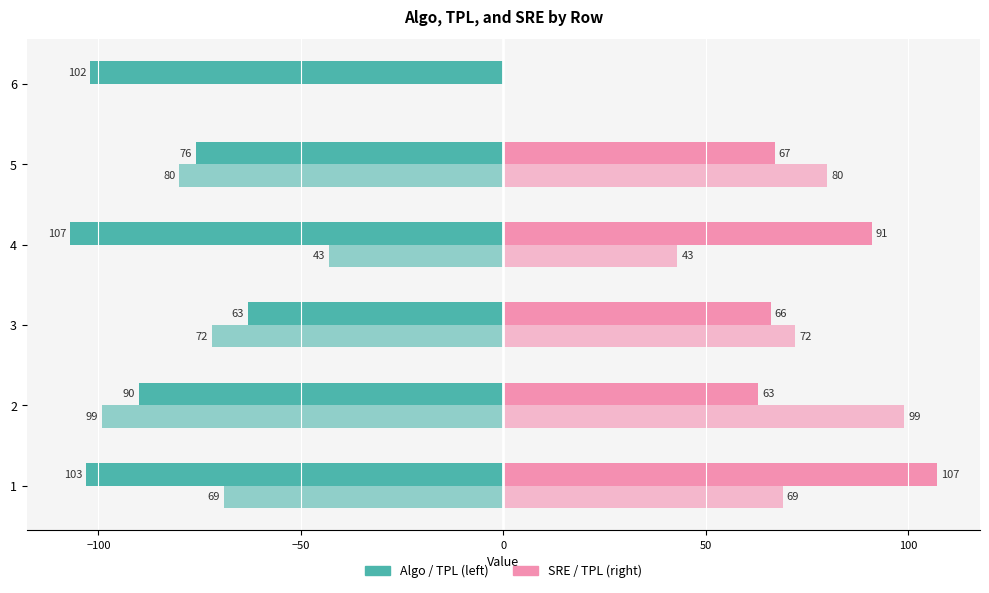

How many series are shown in this chart?

4